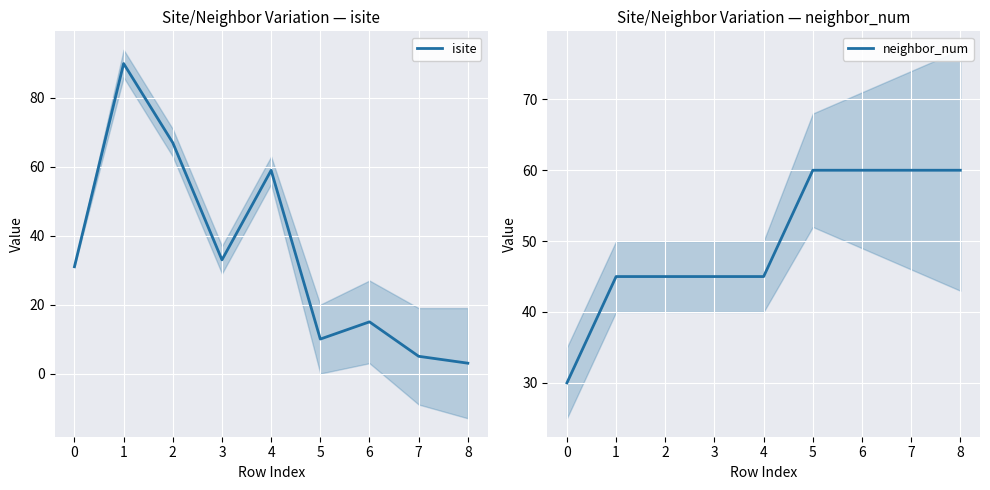

What is the value of the isite point at the 1st from the left?

31